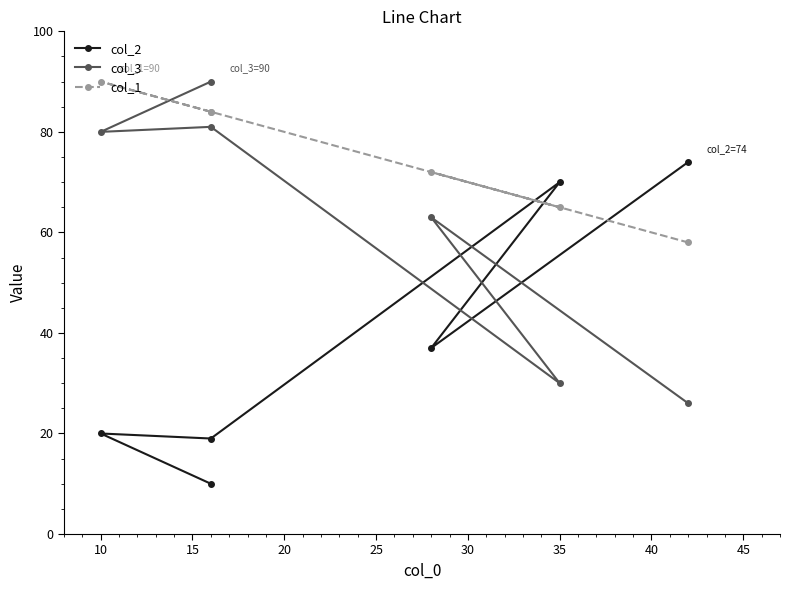

Rank the categories by col_2 value from lowest to highest.

5, 15, 10, 25, 20, 30